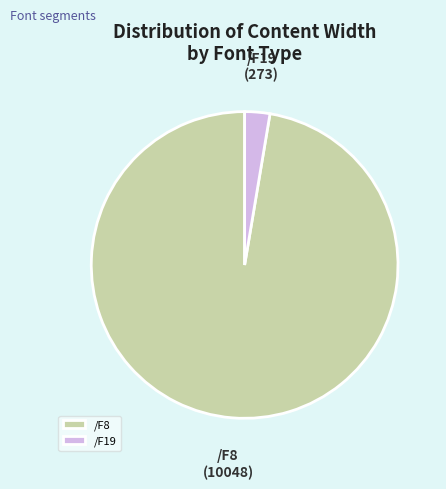

Which slice is the smallest?

/F19